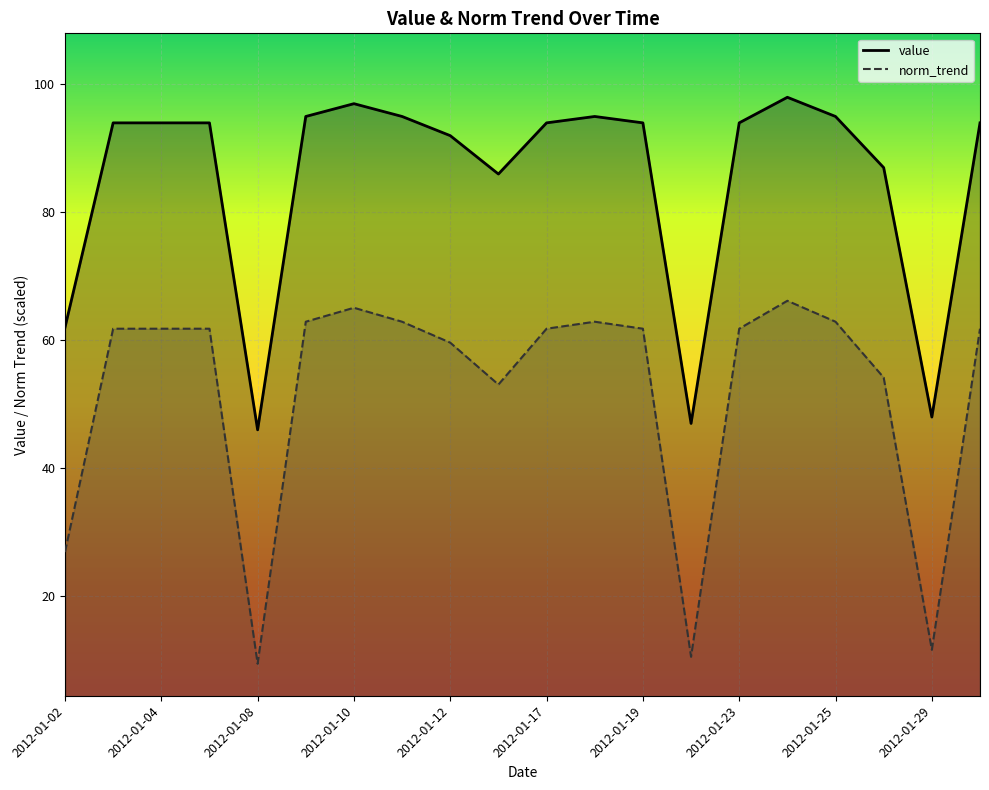

What is the sum of the norm_trend values at 2012-01-04 and 2012-01-25?

124.7